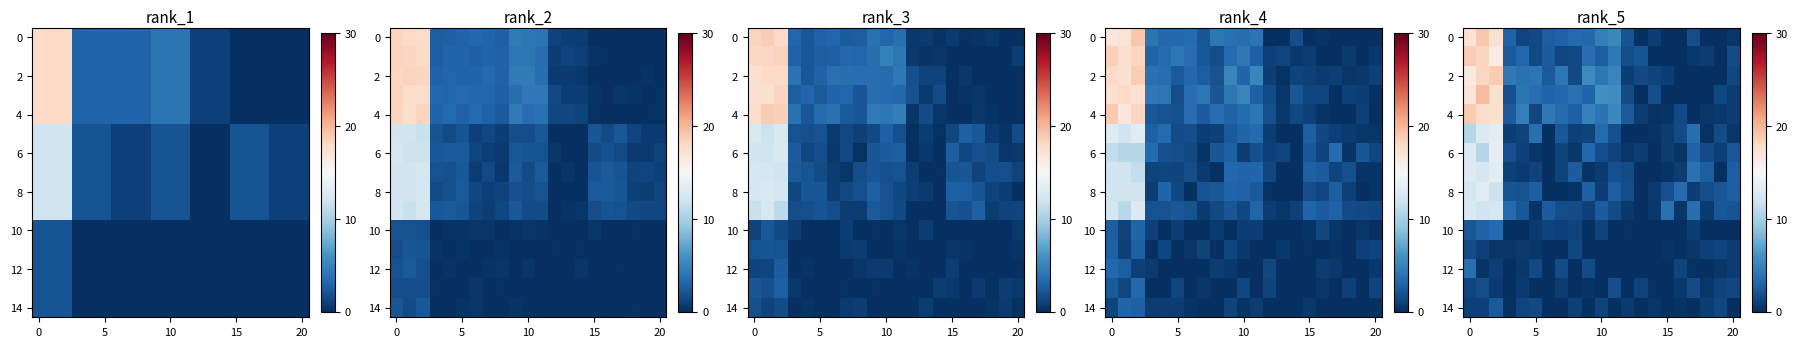

True or false: row_6 has a value of 1.1 at 11.

True